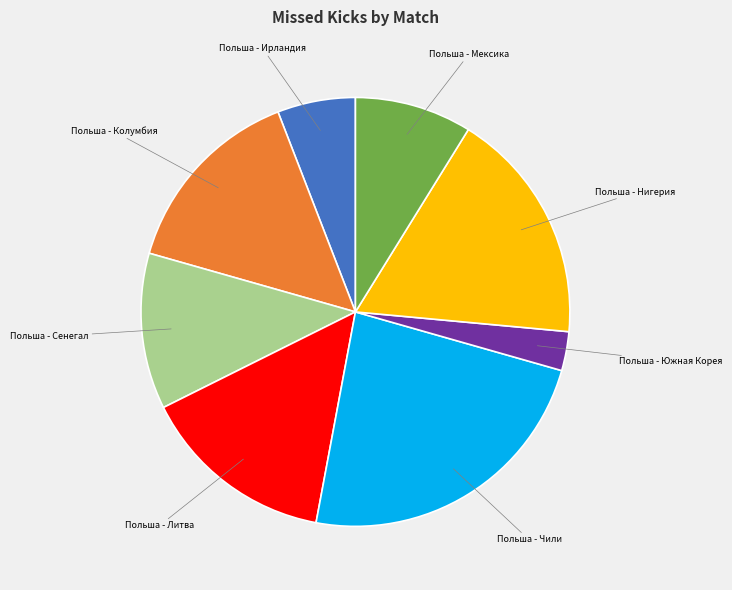

Is there any slice that represents more than half of the pie?

No